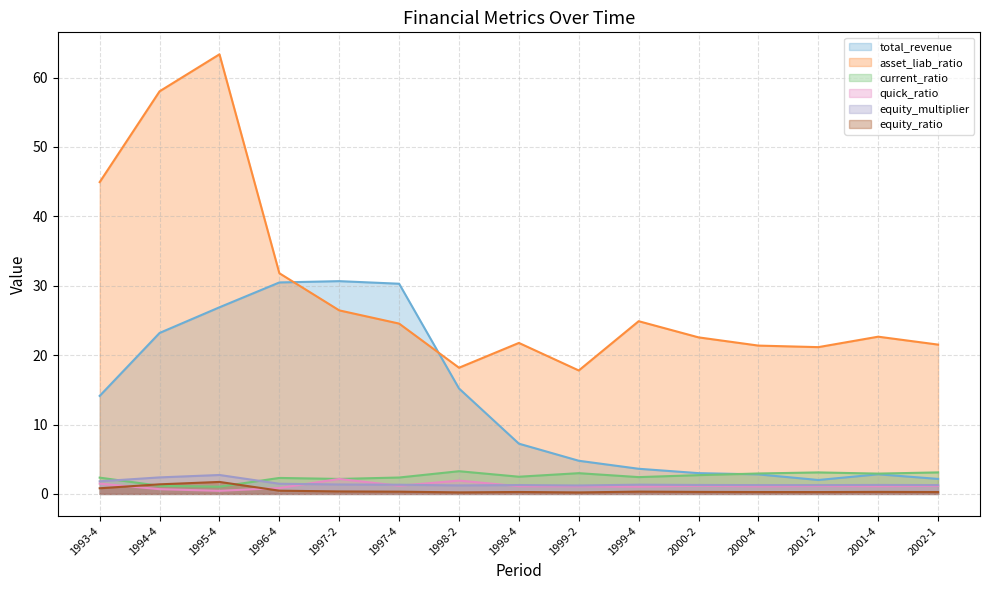

What is the difference between the maximum and second lowest values in the quick_ratio series?

1.5